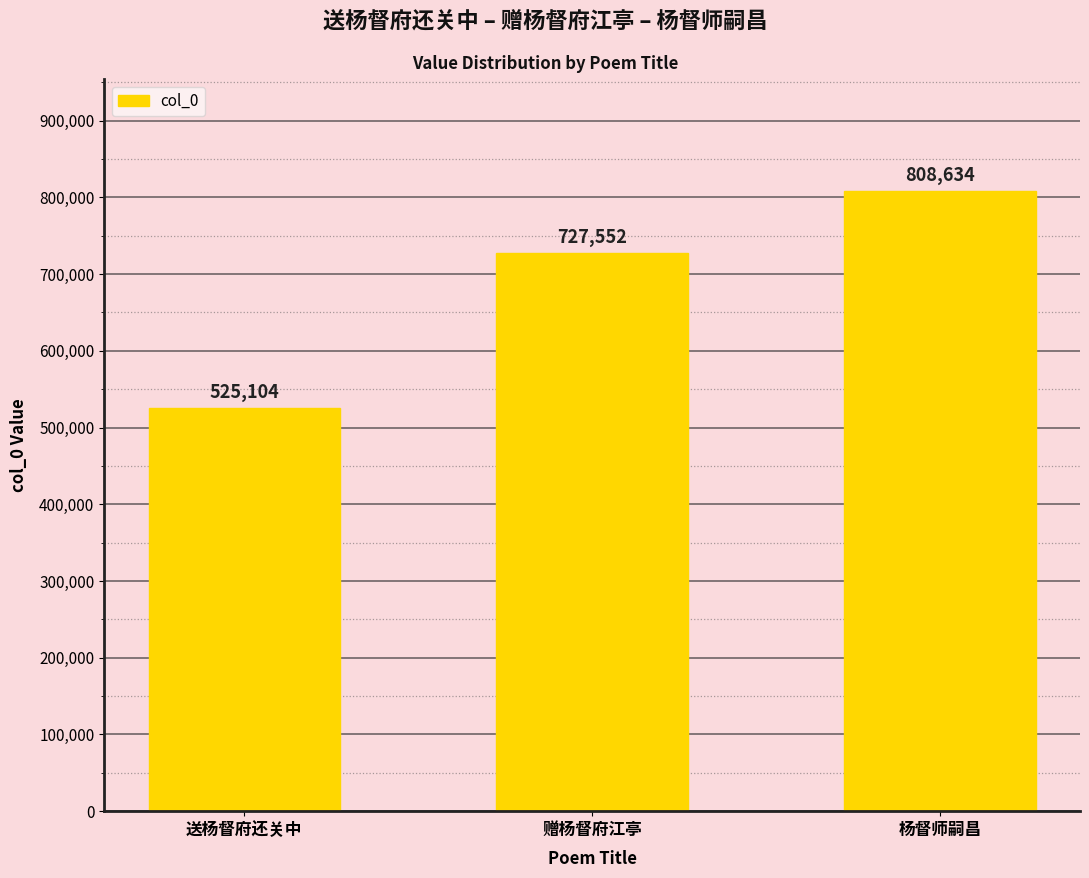

What is the difference between the maximum and minimum values?

283530